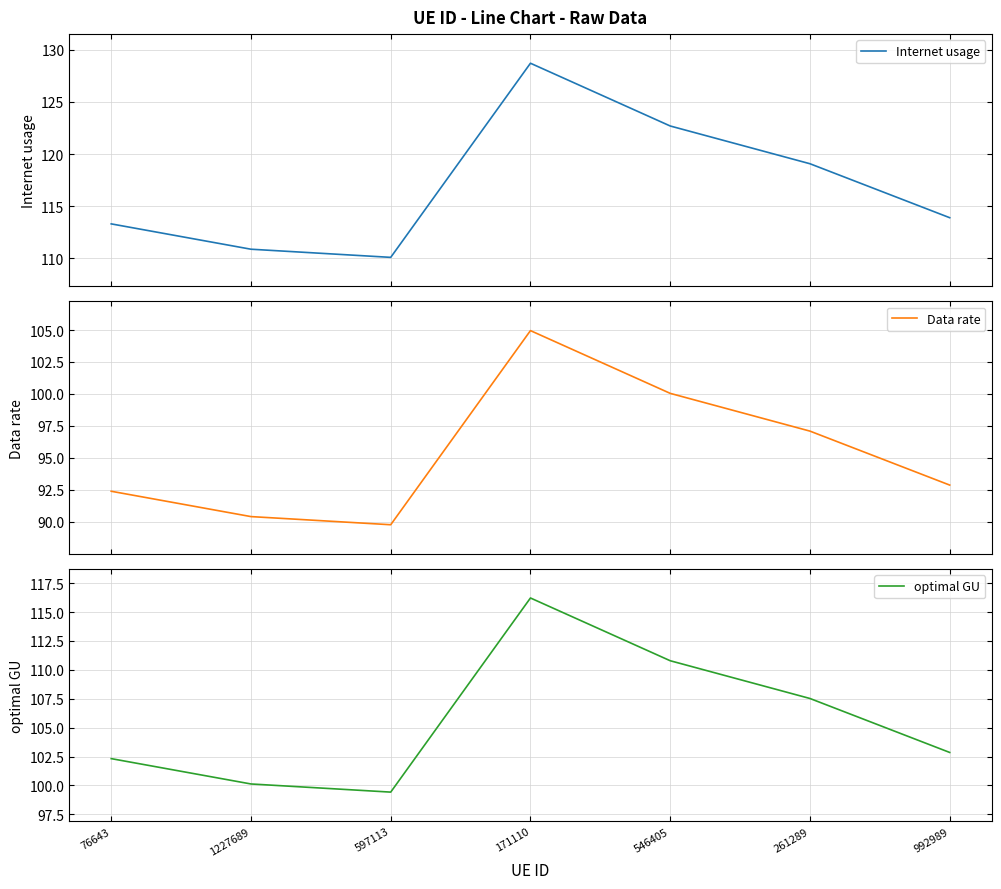

Which series has the largest total across all categories?

Internet usage